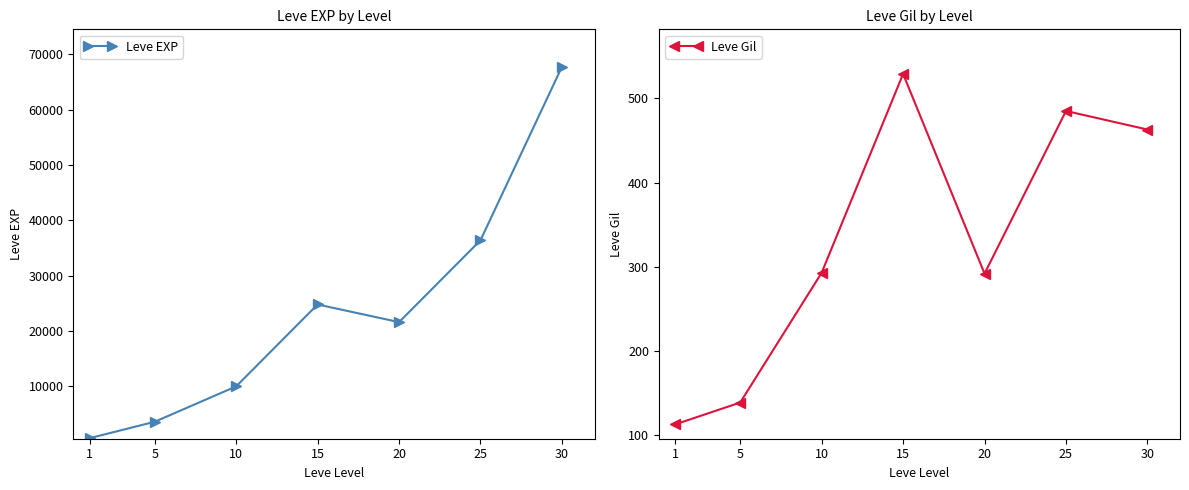

Which category has the highest value across all series?

30